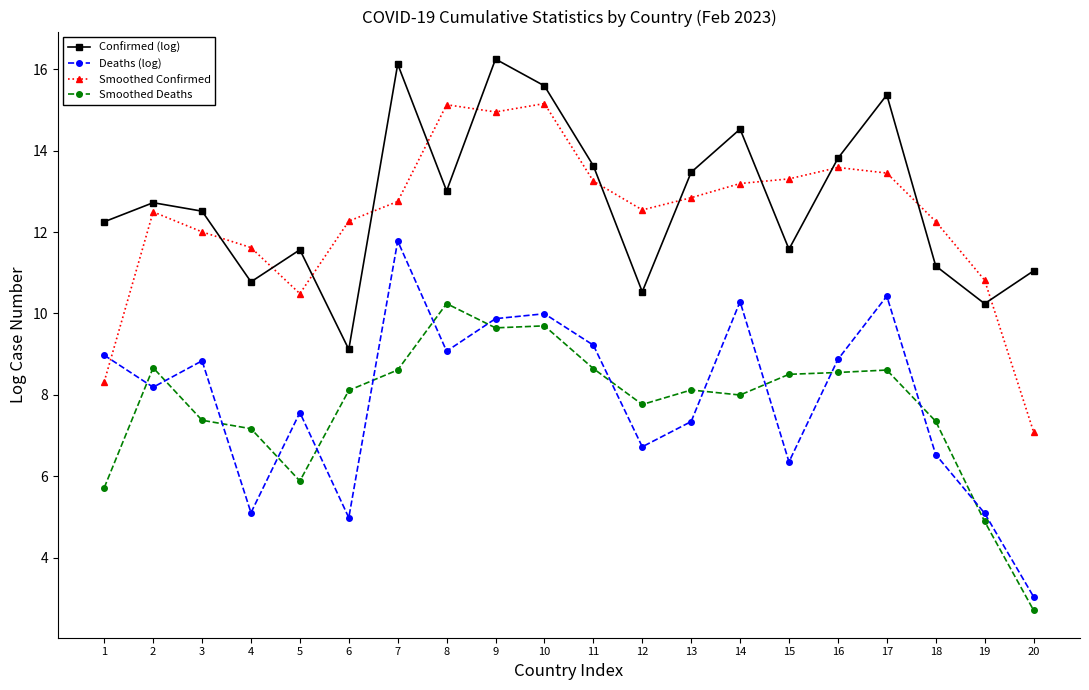

What is the spread (max minus min) of values at 11?

5.0